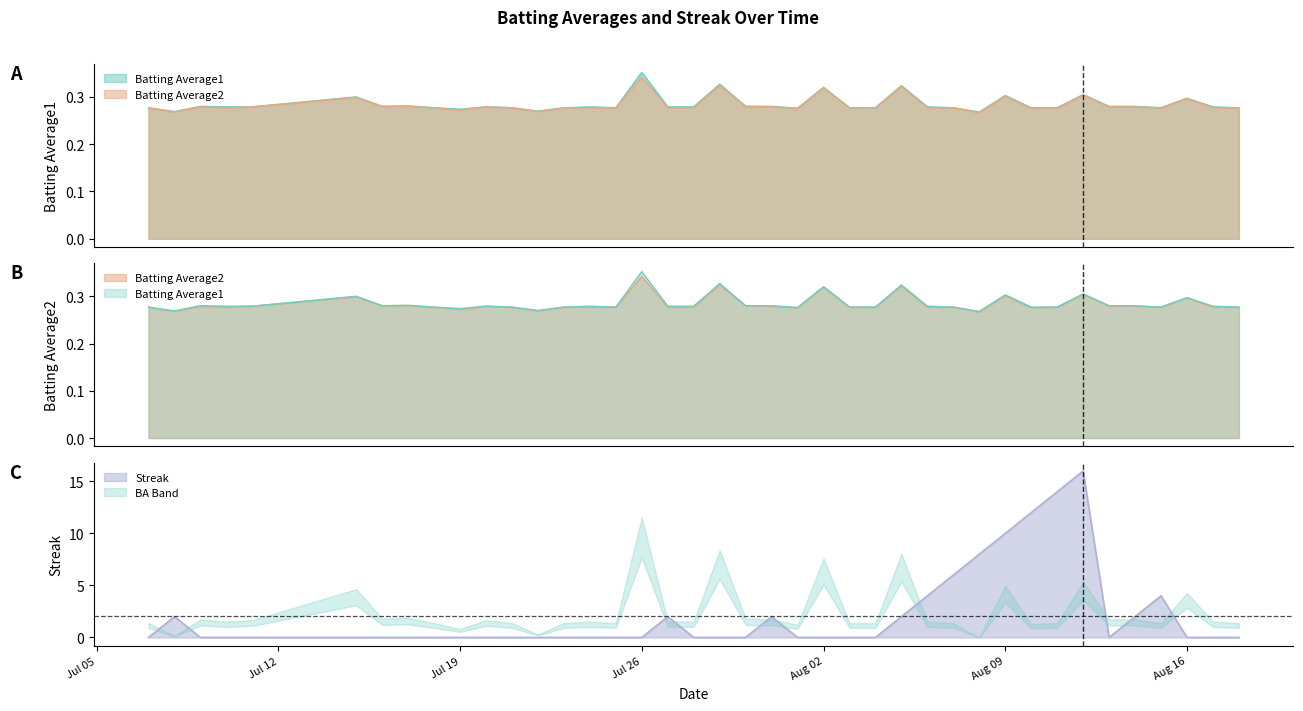

True or false: Batting Average1 has a value of 0.3 at 2010-07-24.

True